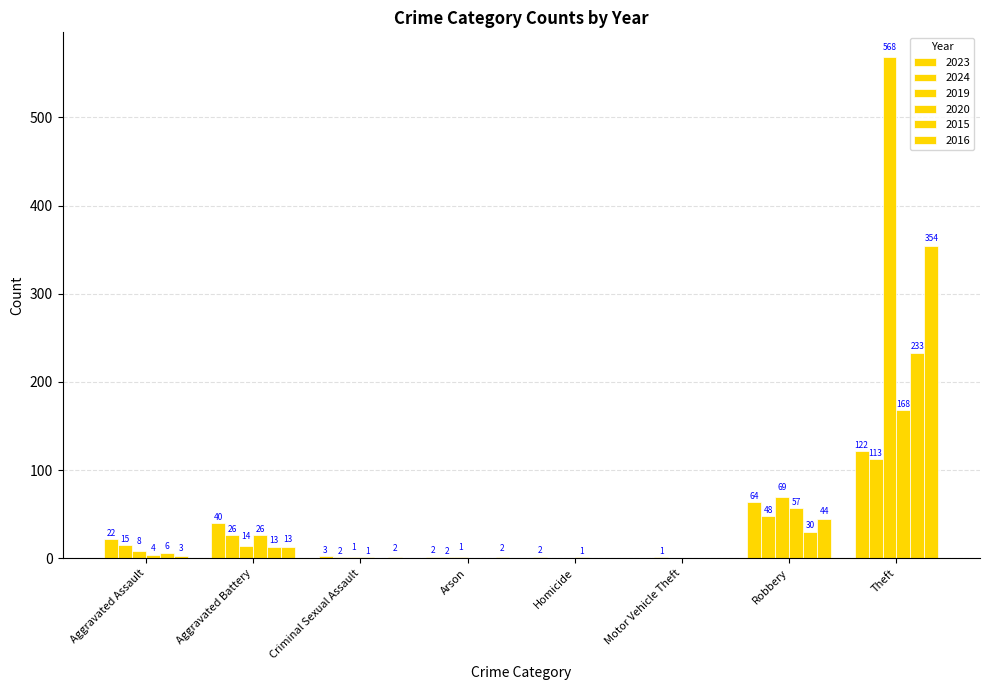

Rank the series by their maximum value, from highest to lowest.

2019, 2016, 2015, 2020, 2023, 2024